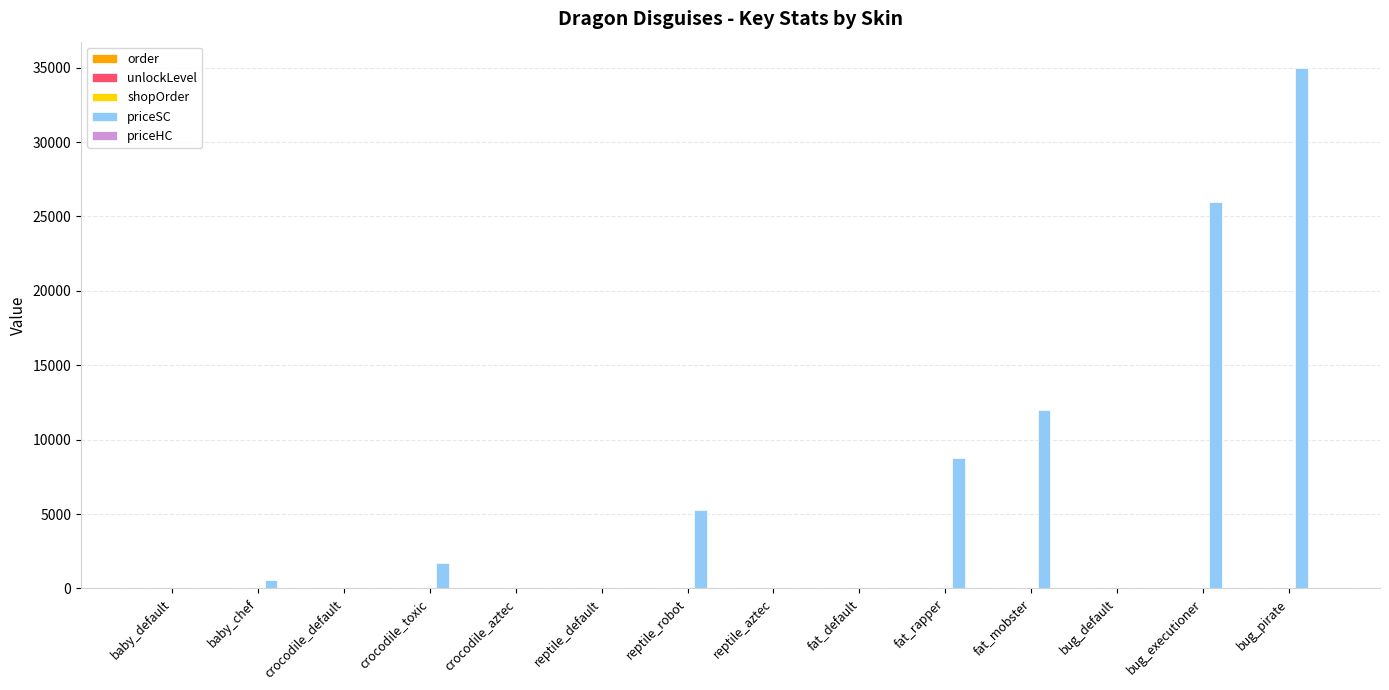

Which category has the highest value across all series?

bug_pirate